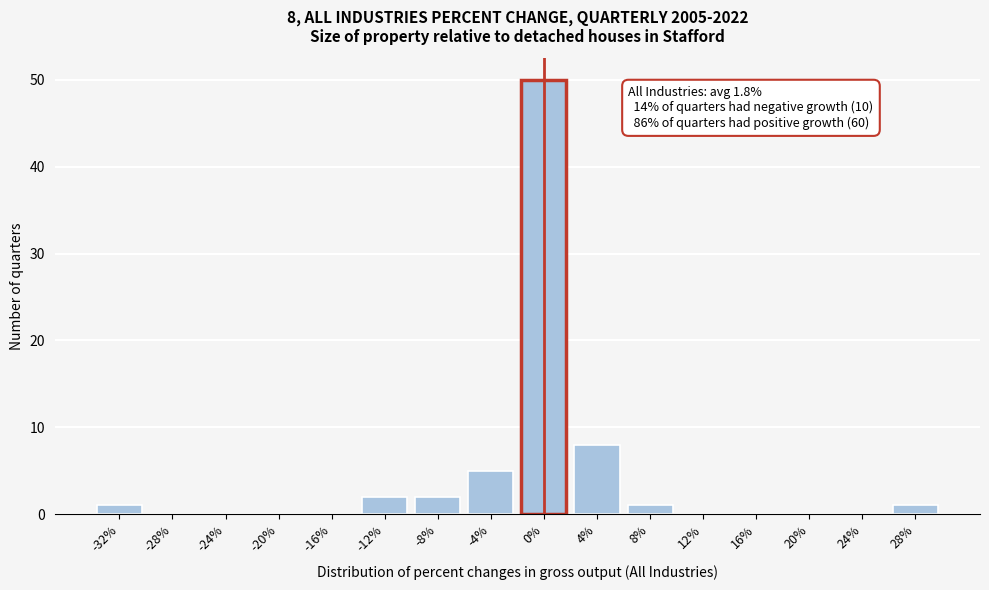

Reading left to right, transcribe all the data shown in this chart.

-32%=1	-28%=0	-24%=0	-20%=0	-16%=0	-12%=2	-8%=2	-4%=5	0%=50	4%=8	8%=1	12%=0	16%=0	20%=0	24%=0	28%=1